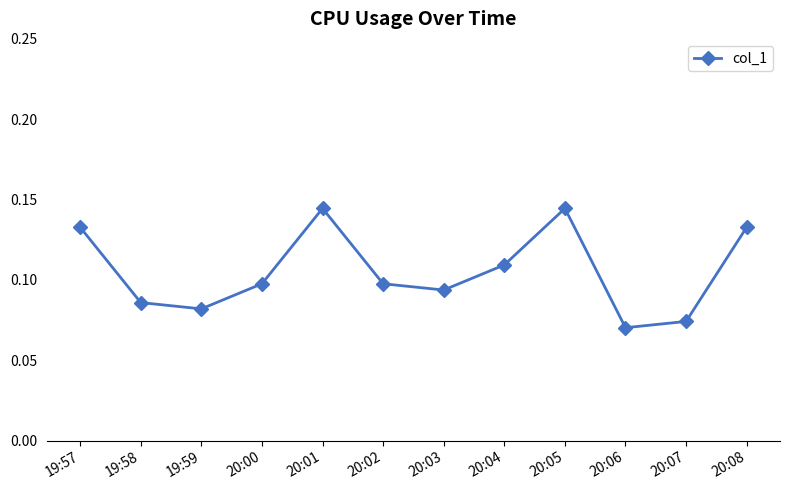

What is the sum of all values?

1.3